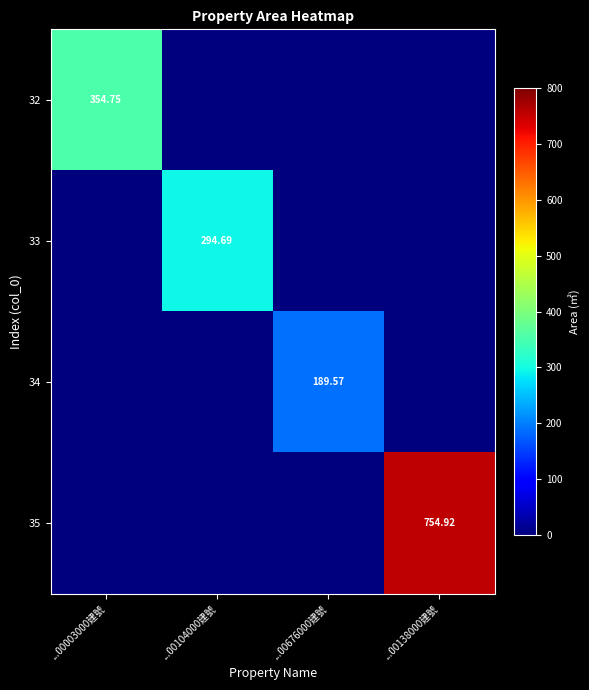

What is the average value of the 32 series?

88.7